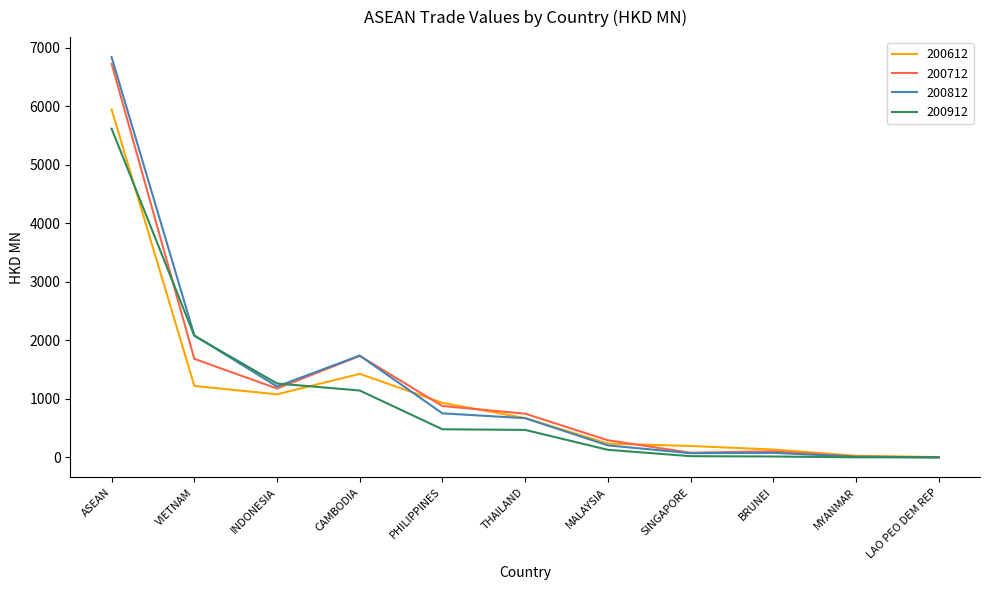

Which series has the largest range (max minus min)?

200812